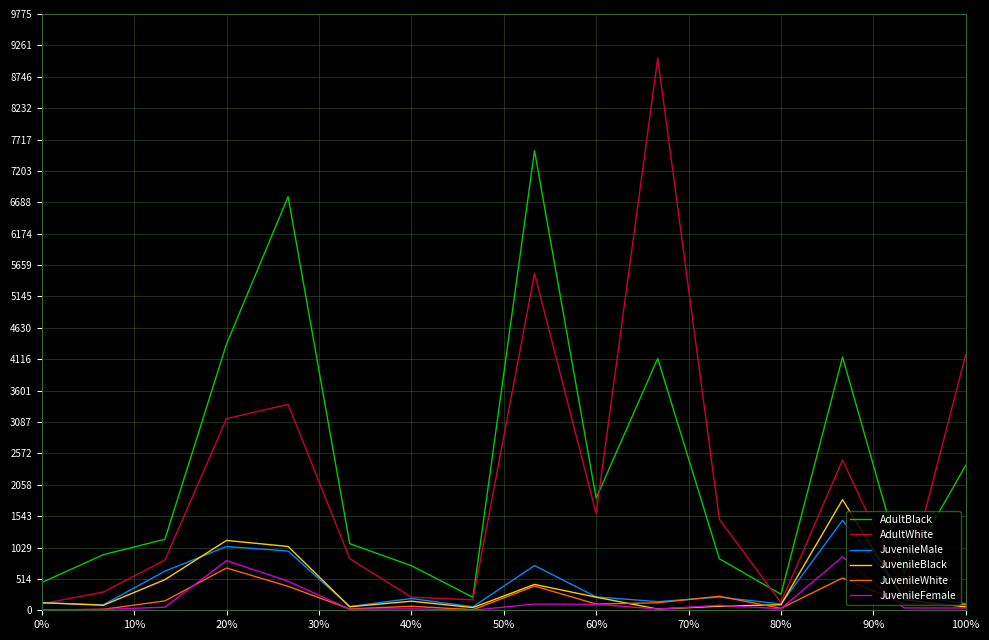

What is the maximum value shown in the chart?

9051